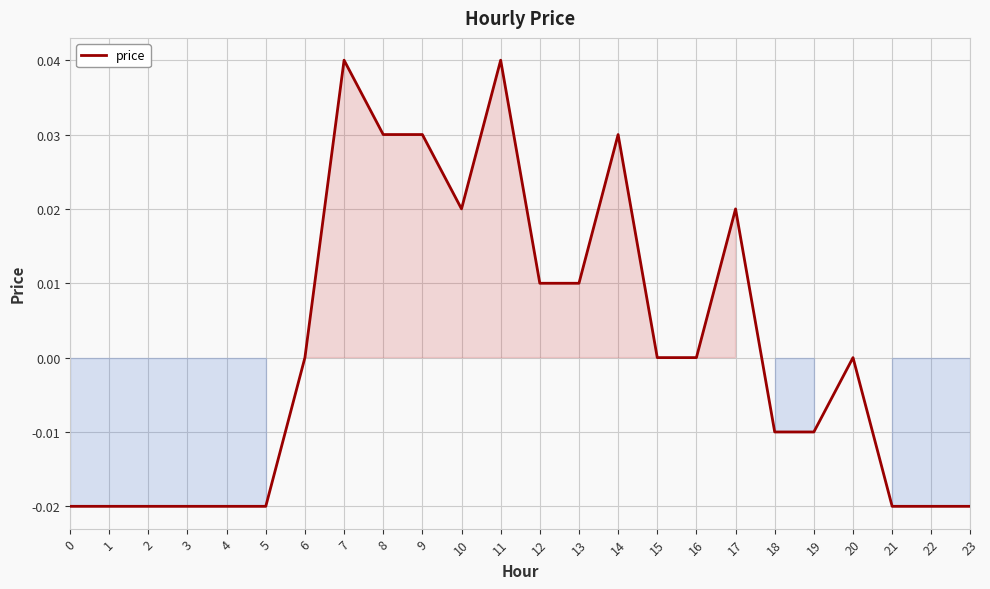

The value at 6 is 0.0. True or false?

True